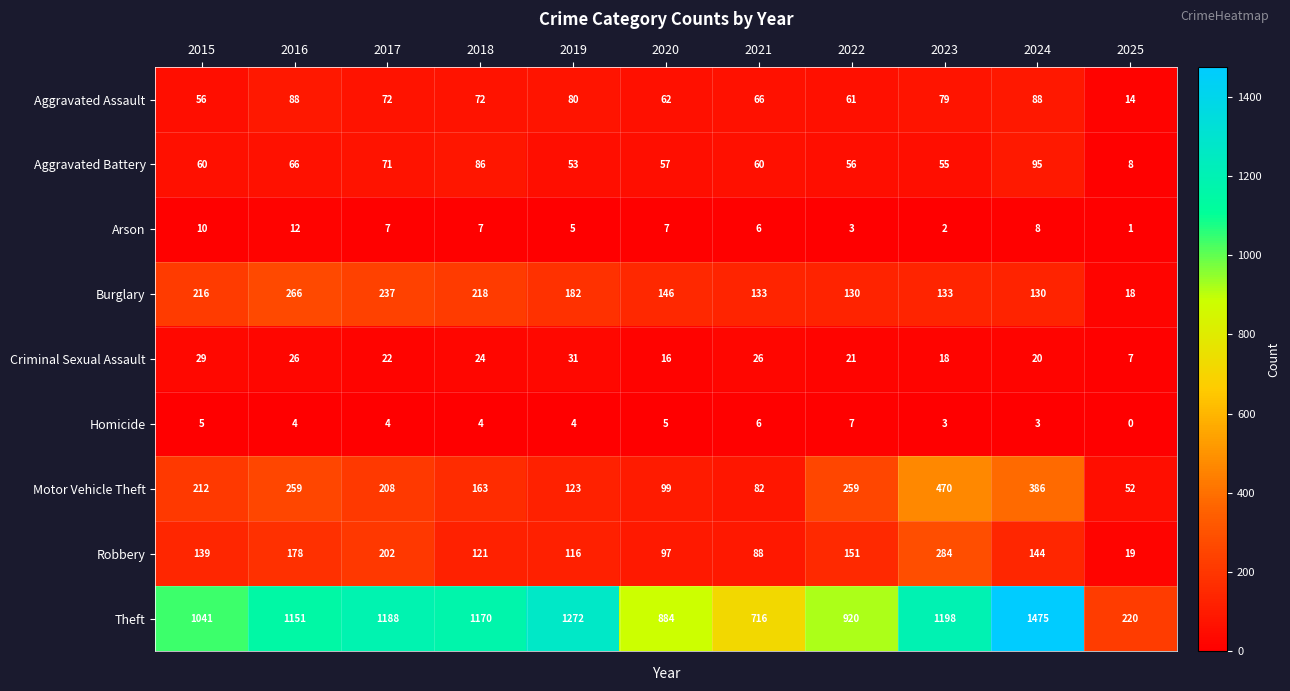

At which label does Aggravated Battery reach its peak?

2024